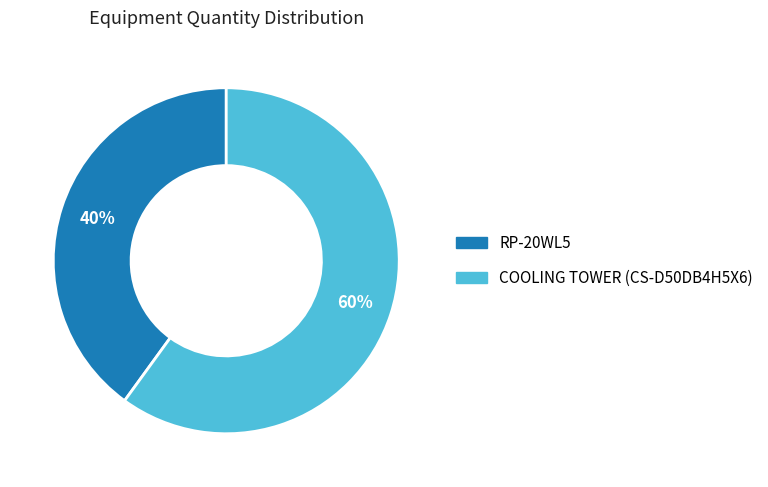

To the nearest percent, what is the difference between the largest and smallest slice percentages?

20%